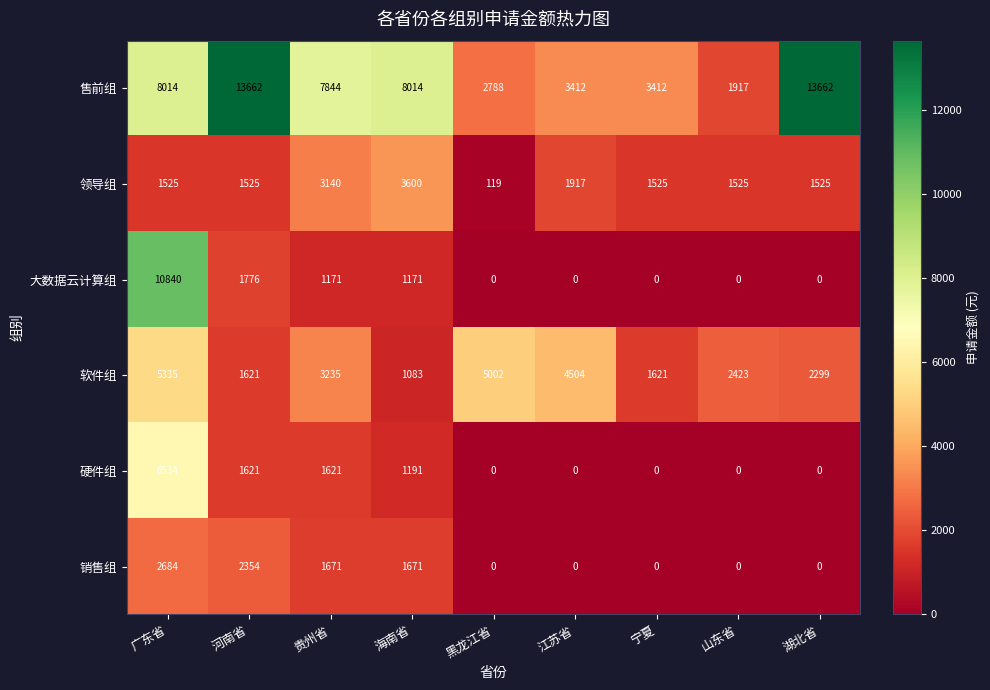

At how many categories does at least one series exceed 10074?

3